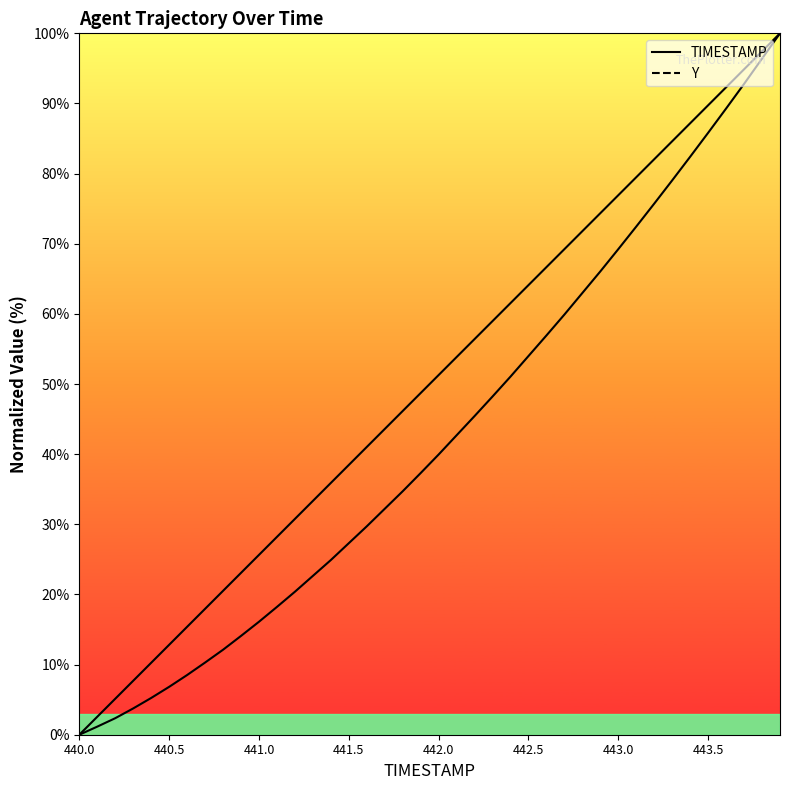

What is the value of the Y point at the 20th from the left?

37.3